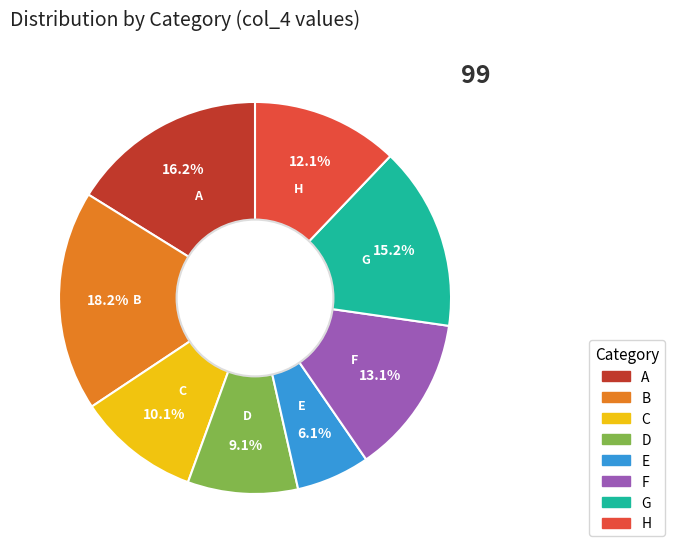

What percentage is the F slice, to the nearest percent?

13%